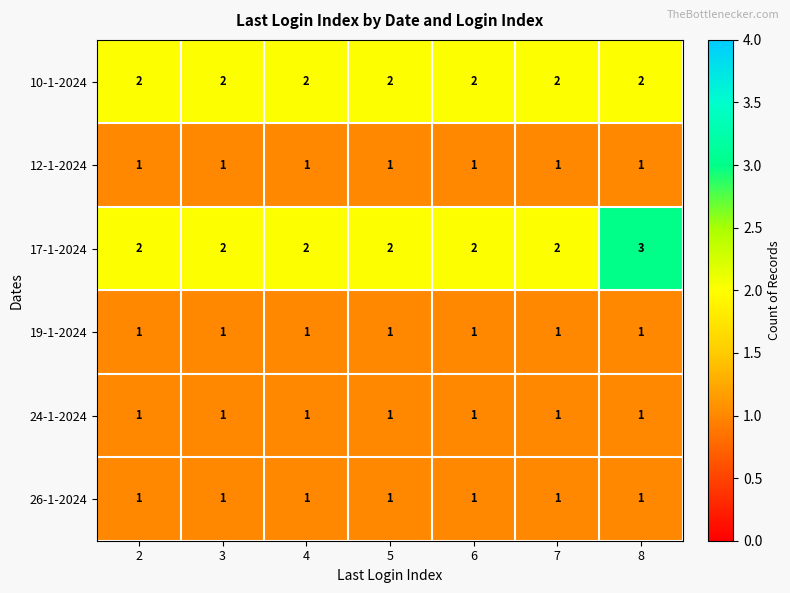

What is the maximum value shown in the chart?

3